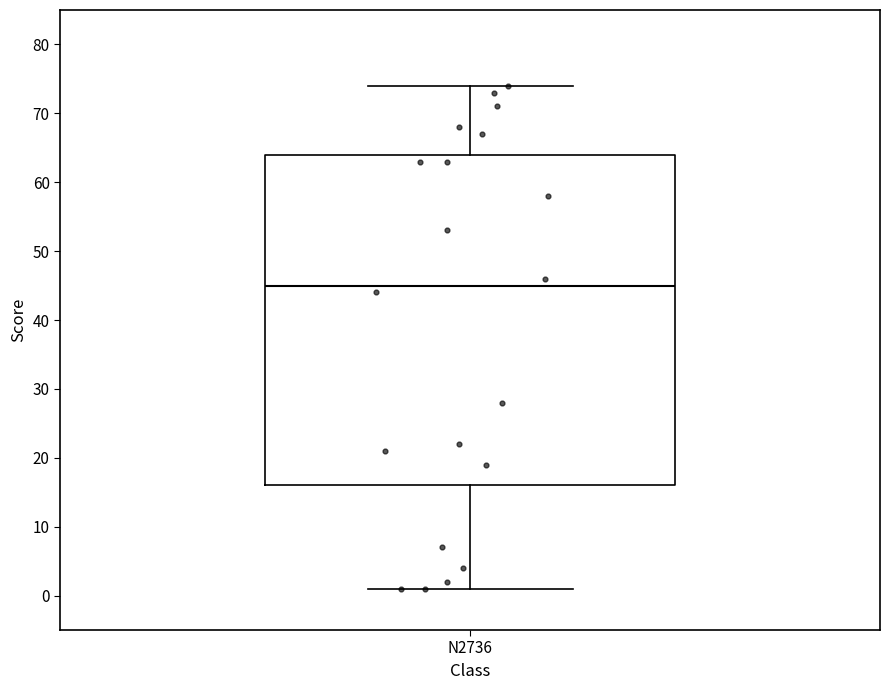

Transcribe this box plot: give where the median line is, the range the box spans, and where the two whiskers end, as read against the y-axis. The values are not printed on the chart, so give them approximately, as read against the axis.

median 45, box 16 to 64, whiskers 1 to 74